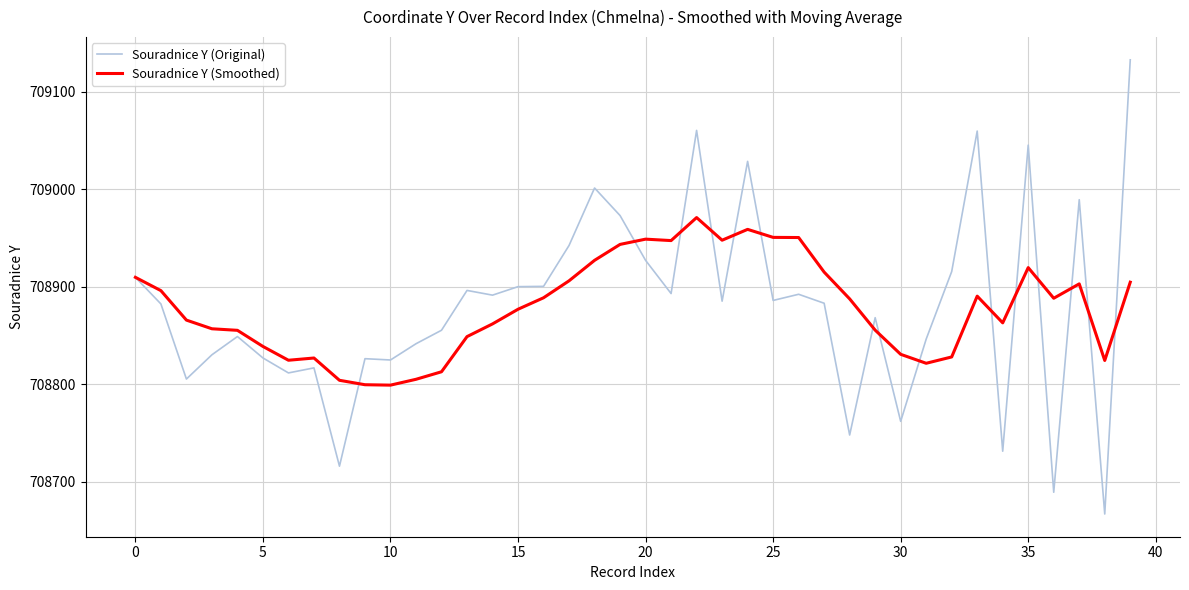

How many categories are shown in the chart?

40